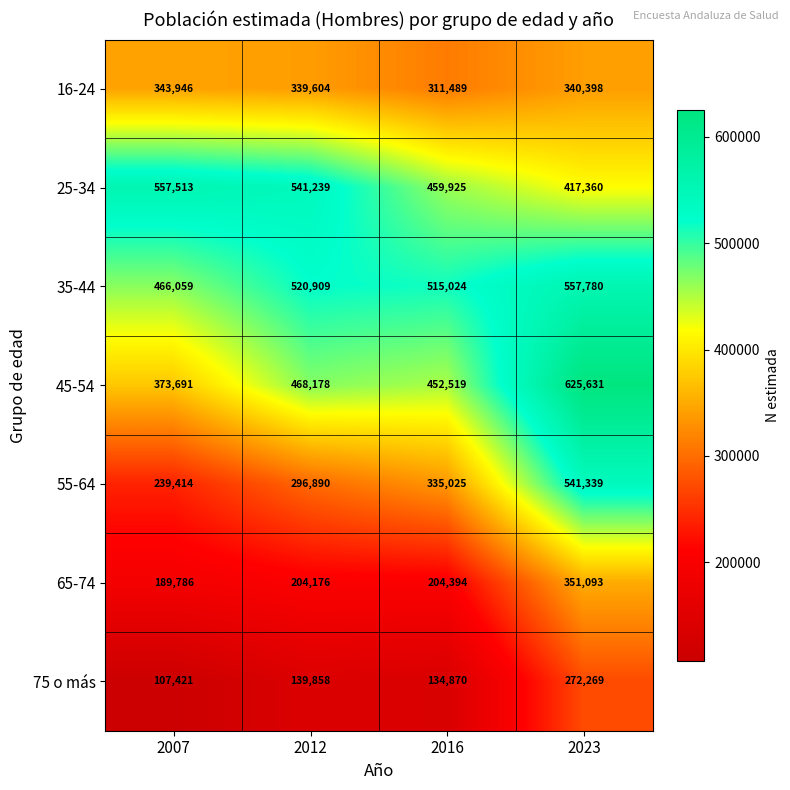

What is the approximate value of 25-34 at 2023, to the nearest 100?

417400